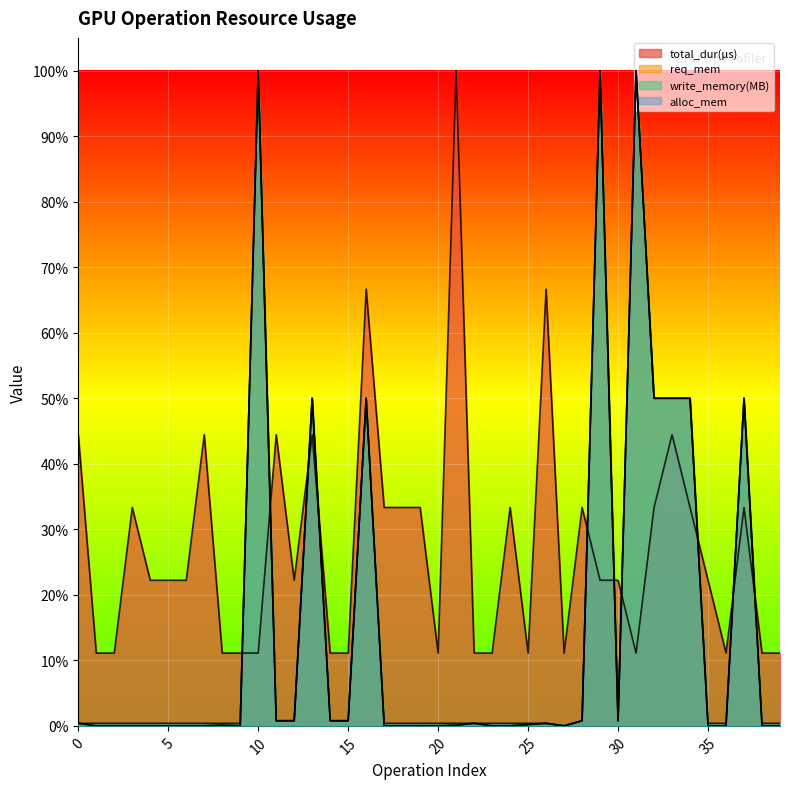

True or false: write_memory(MB) and alloc_mem cross at least once.

False